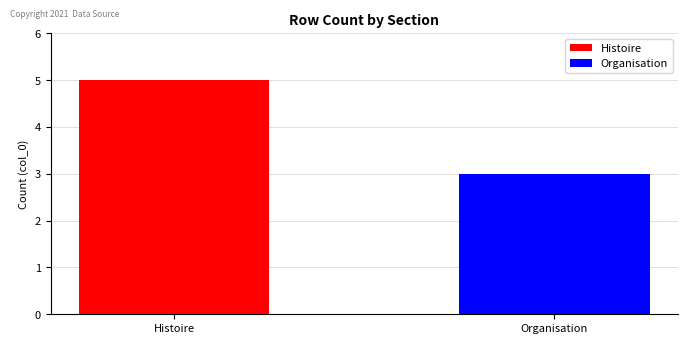

List the series in order of their overall mean, highest first.

Histoire, Organisation